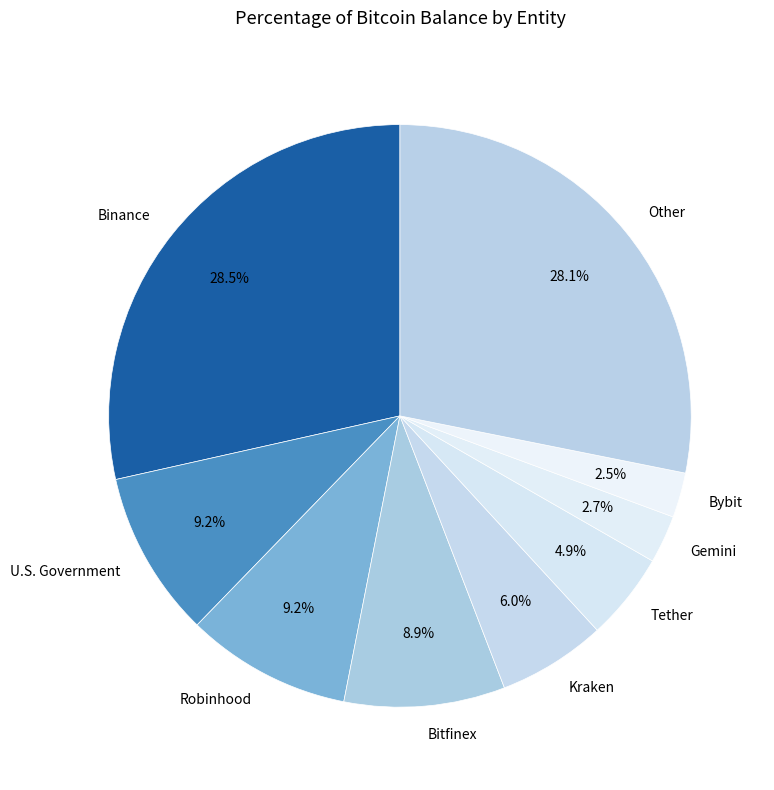

To the nearest percent, what is the difference between the Bitfinex and U.S. Government slice percentages?

0%